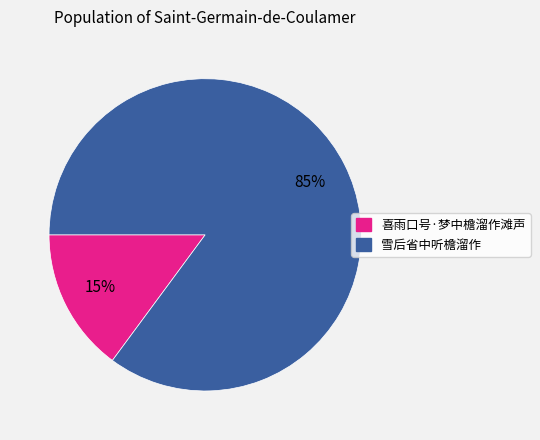

Approximately how many times larger is the value at 雪后省中听檐溜作 compared to 喜雨口号·梦中檐溜作滩声?

5.7